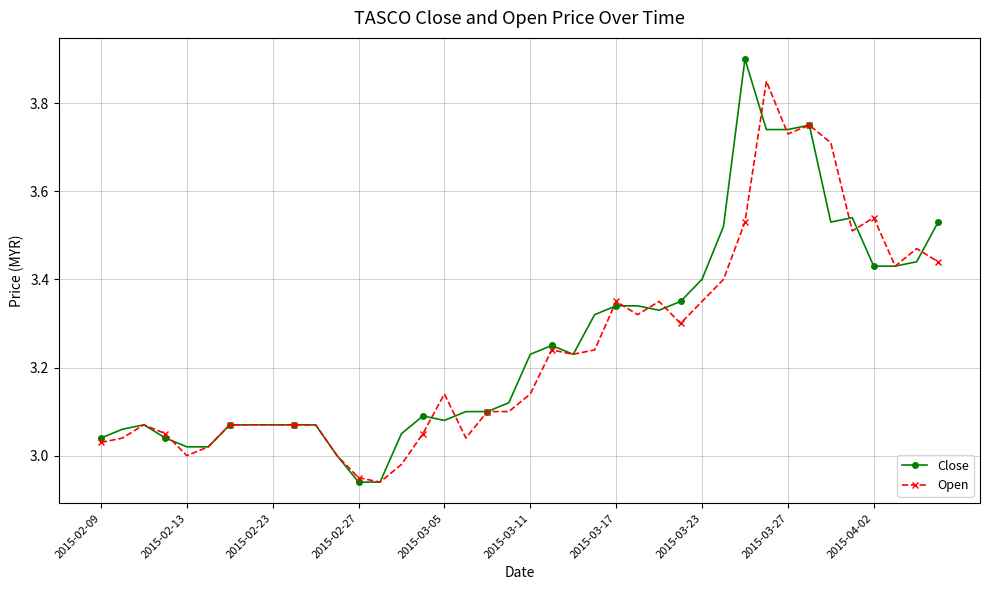

How many series are shown in this chart?

2